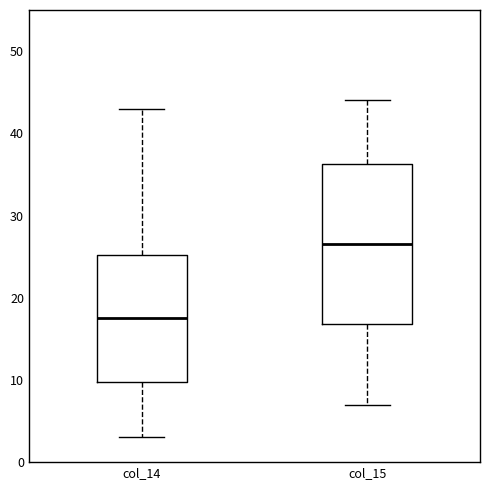

Which box's median line is the lowest?

col_14